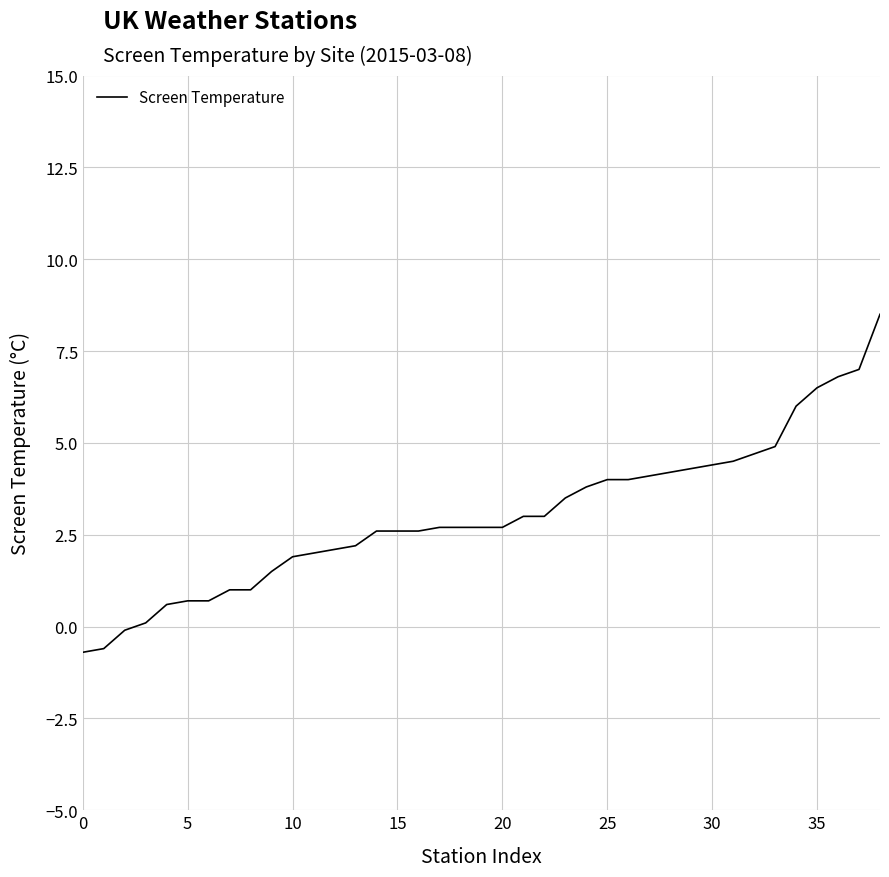

What is the greatest value displayed?

8.5